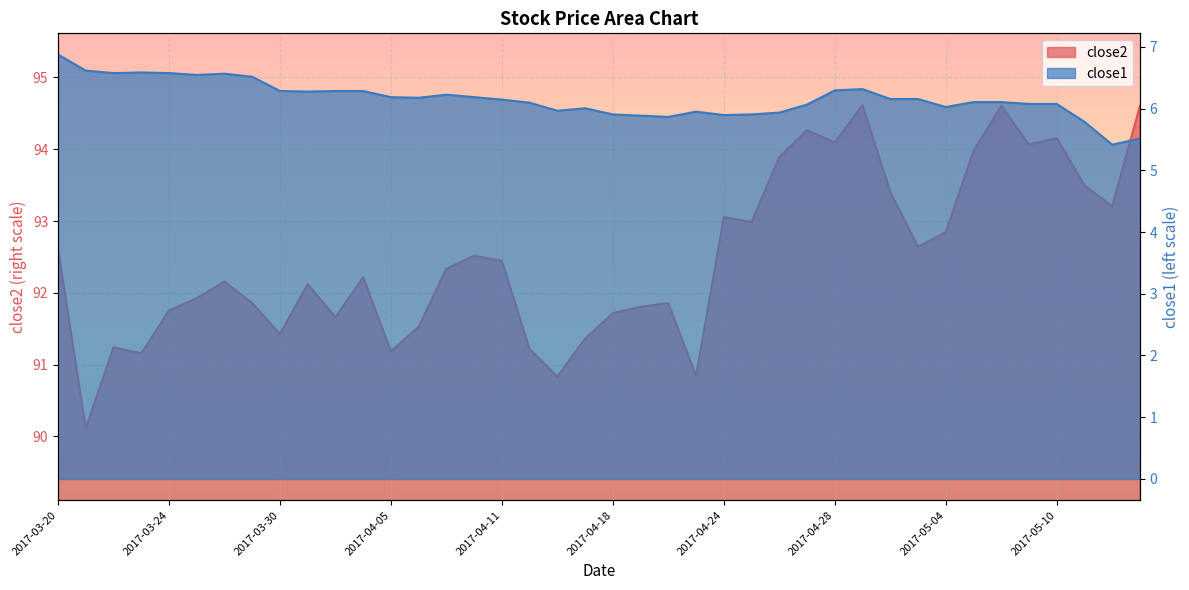

How many data points in close1 are above 6?

29